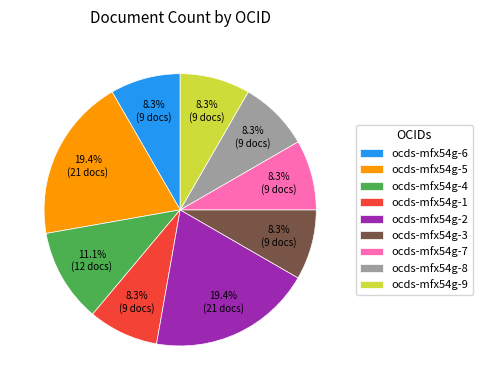

Approximately how many times larger is the value at ocds-mfx54g-9 compared to ocds-mfx54g-7?

1.0